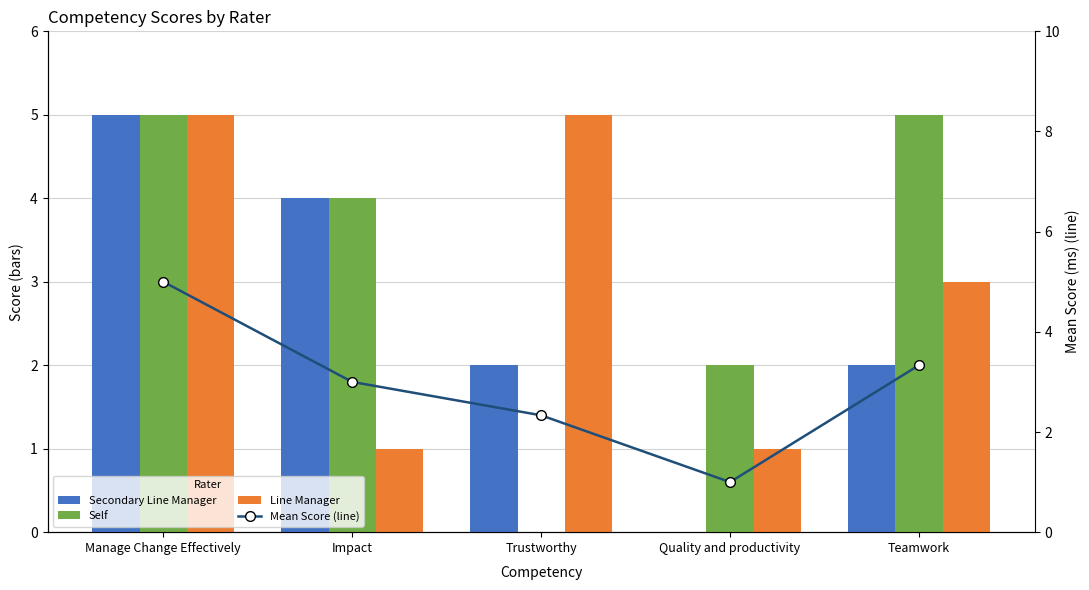

How many values in the Mean Score (line) series are below 3?

2